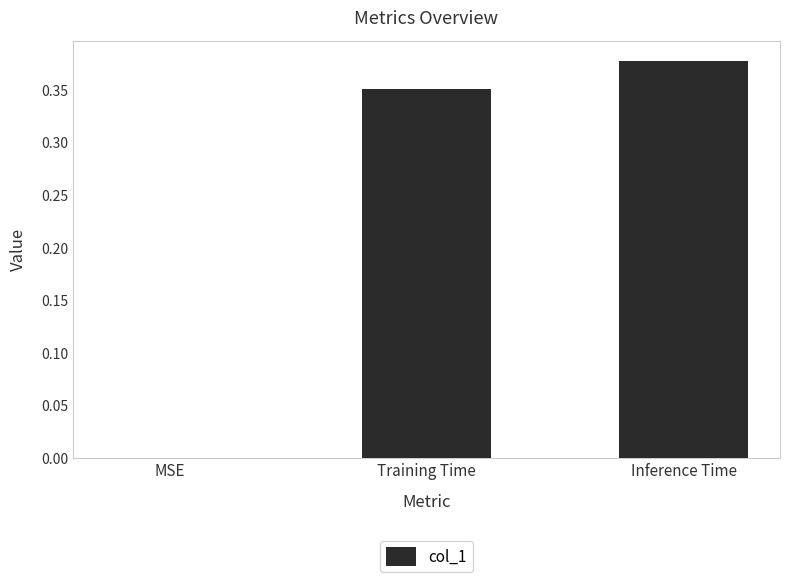

What is the sum of the values at Inference Time and Training Time?

0.7